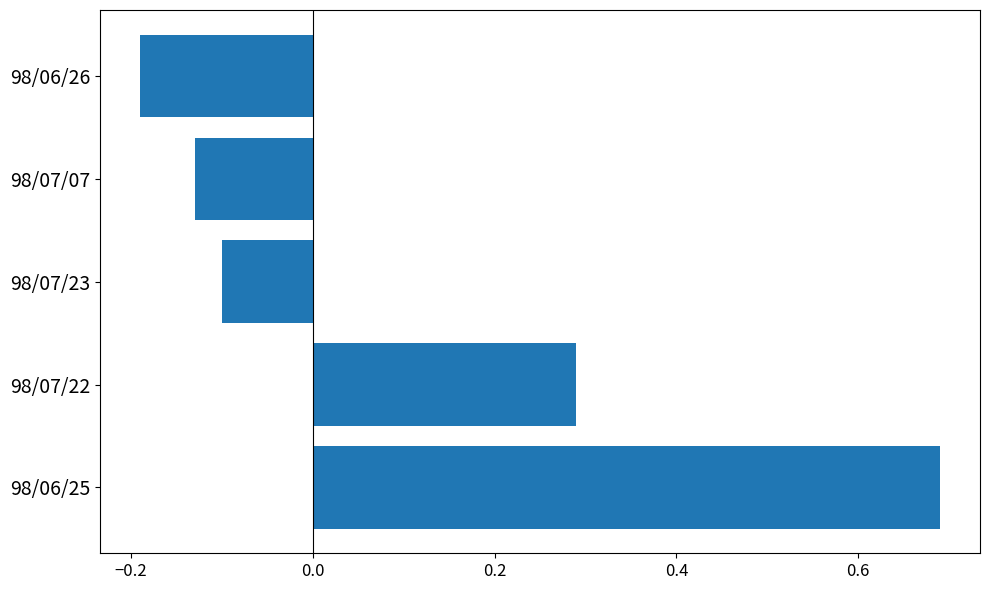

Where is the data nearest to the value 0?

98/07/23